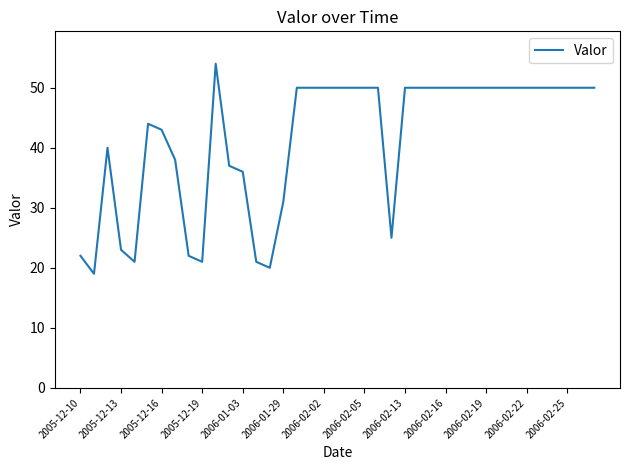

Count the number of categories in the chart.

39